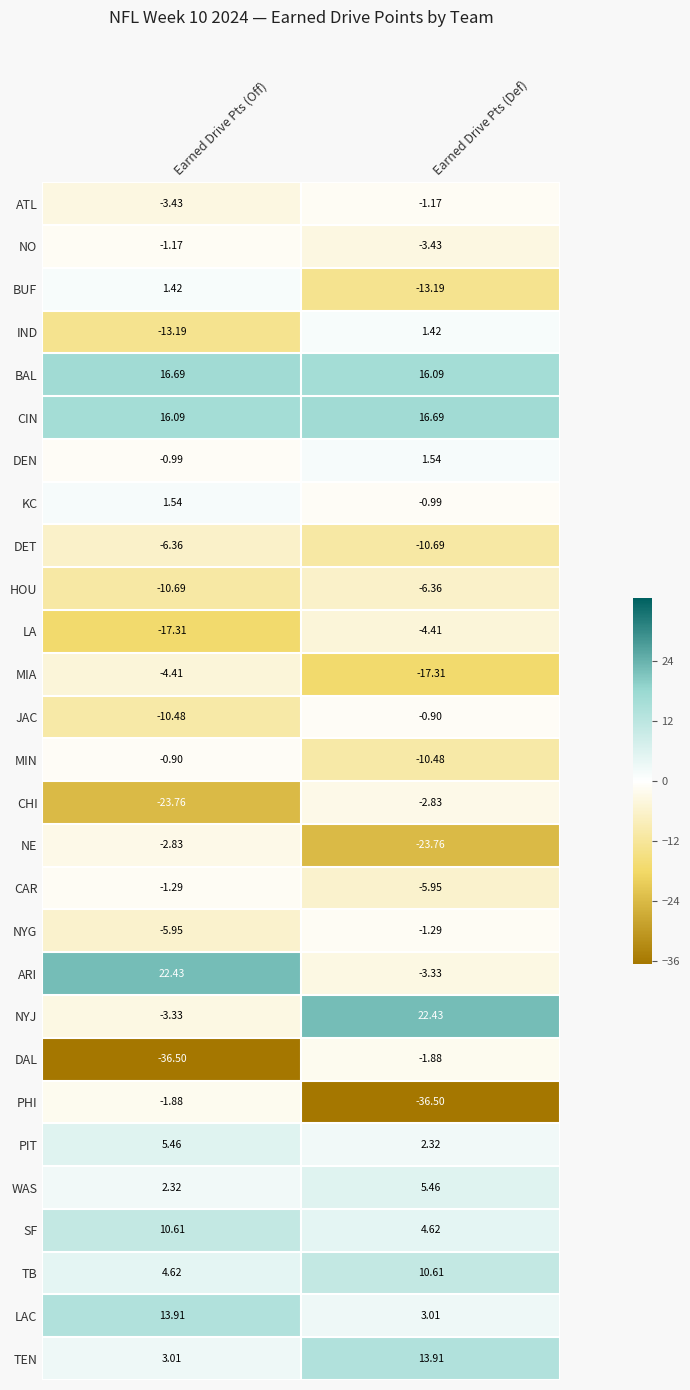

At which label does LAC first exceed 13?

Earned Drive Pts (Off)